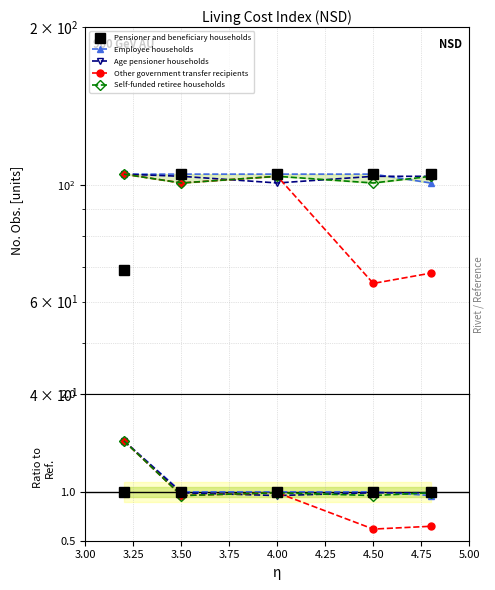

What are all the series names shown in the legend?

Pensioner and beneficiary households, Employee households, Age pensioner households, Other government transfer recipients, Self-funded retiree households